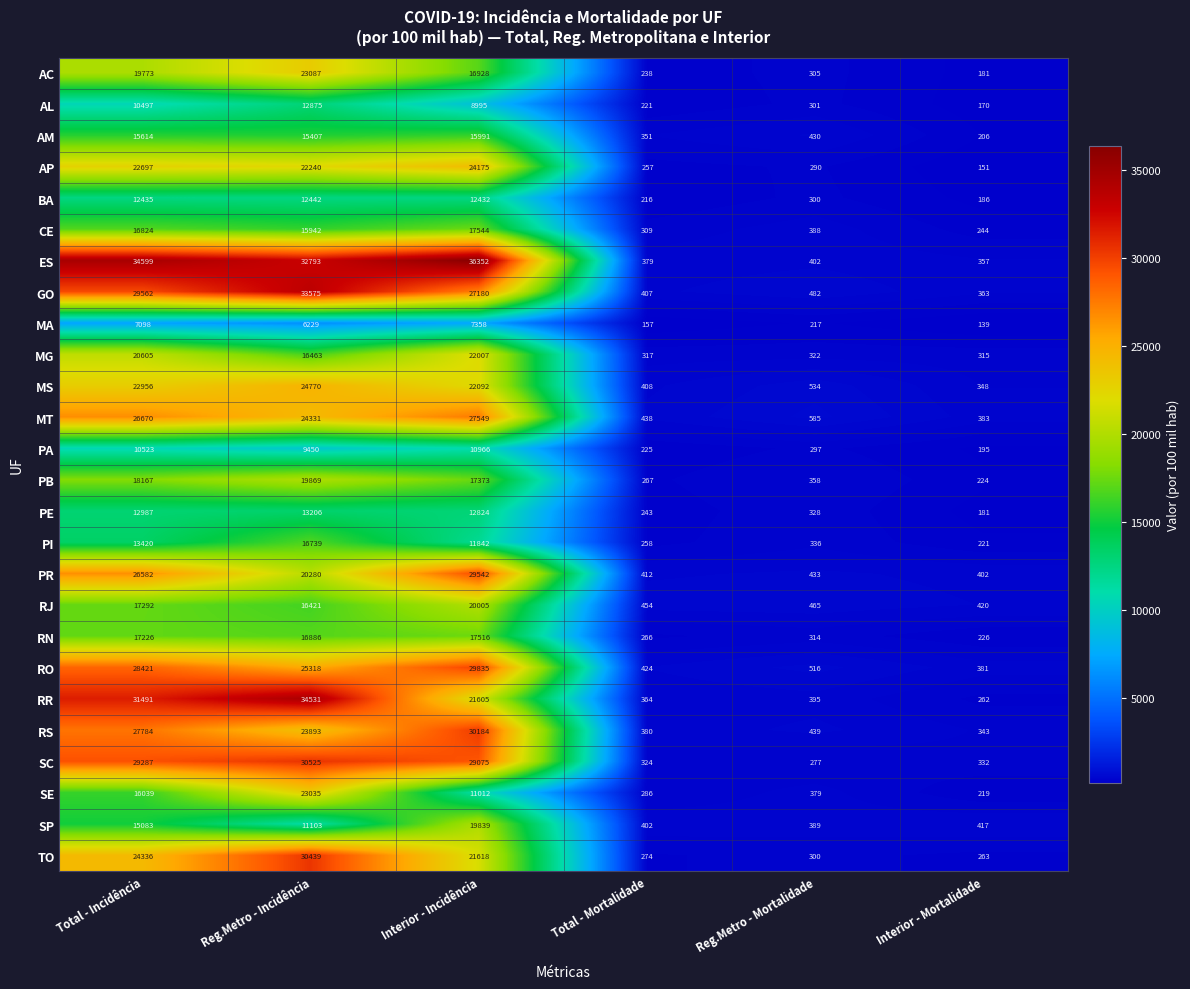

What is the total value across all series at Interior - Incidência?

521839